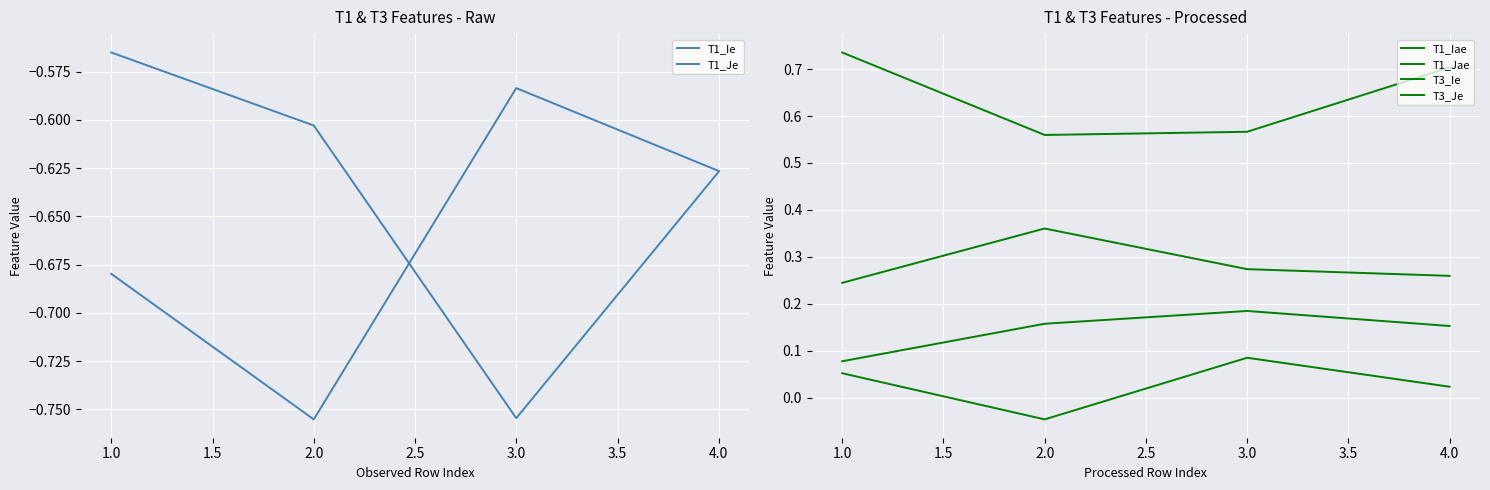

In T3_Ie, how many points are higher than both neighbors (excluding endpoints)?

1